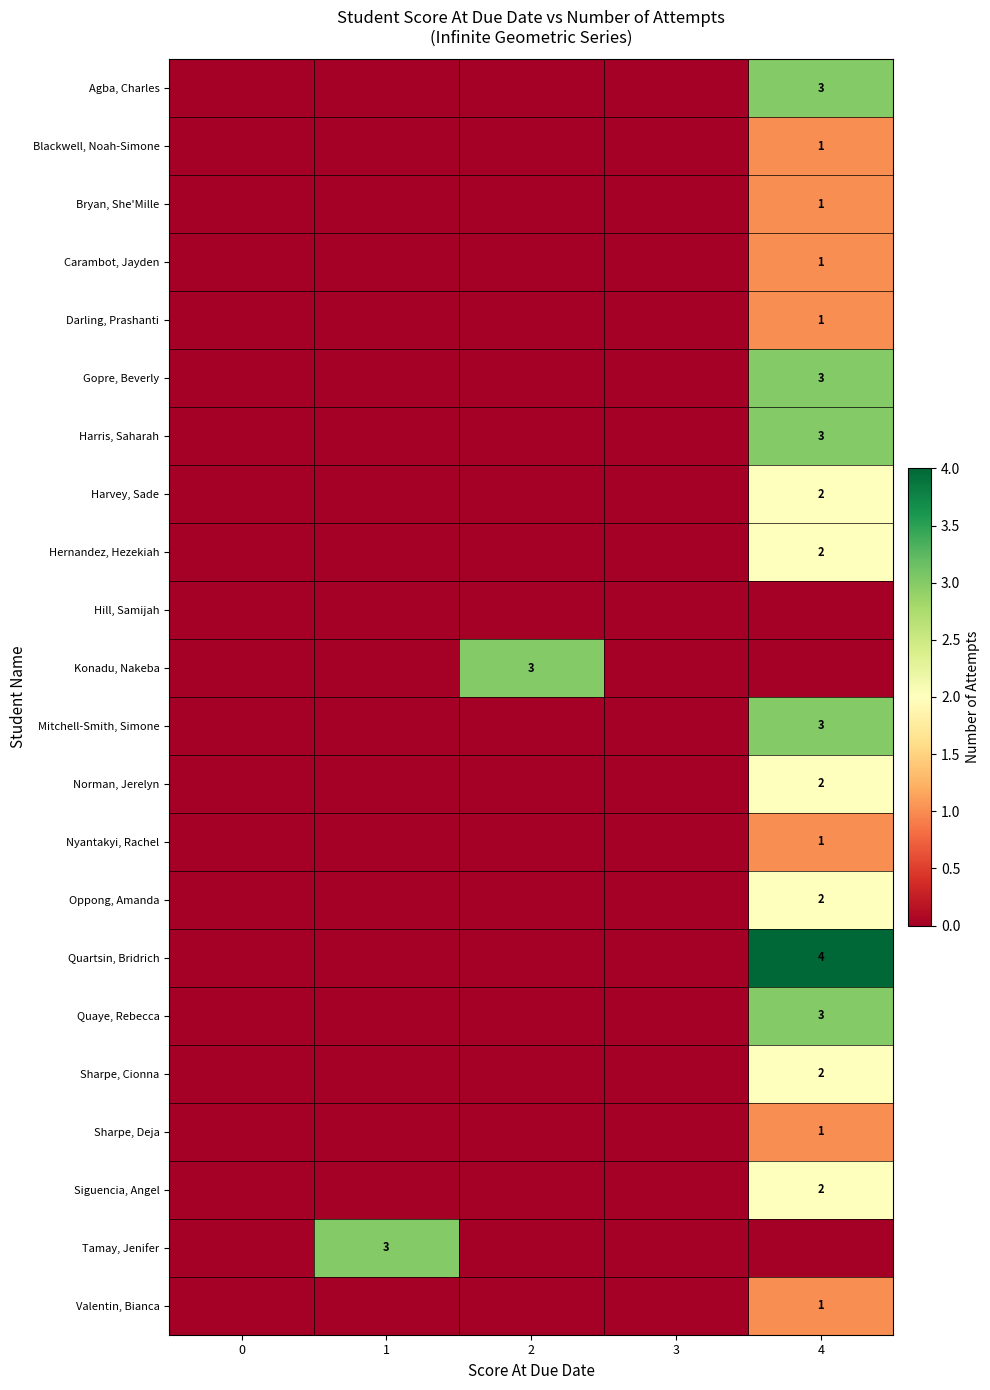

True or false: Tamay, Jenifer has a value of 3 at 1.

True